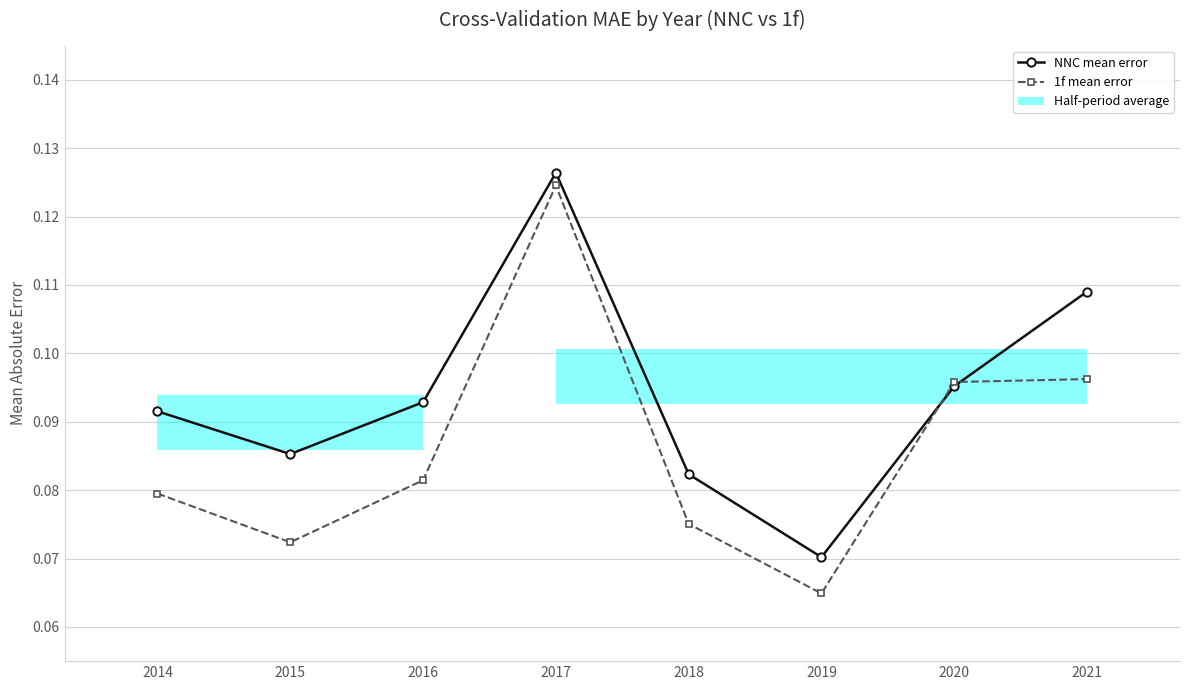

Which label corresponds to the smallest value in the chart?

2019